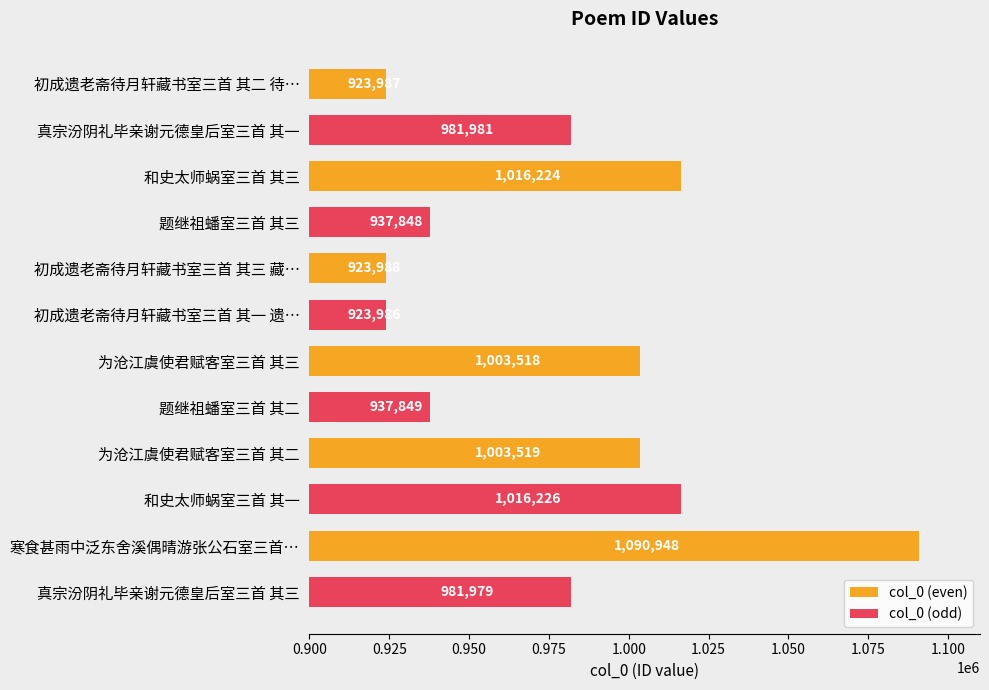

Between 初成遗老斋待月轩藏书室三首 其三 藏… and 为沧江虞使君赋客室三首 其二, which series saw the biggest shift?

col_0 (odd)